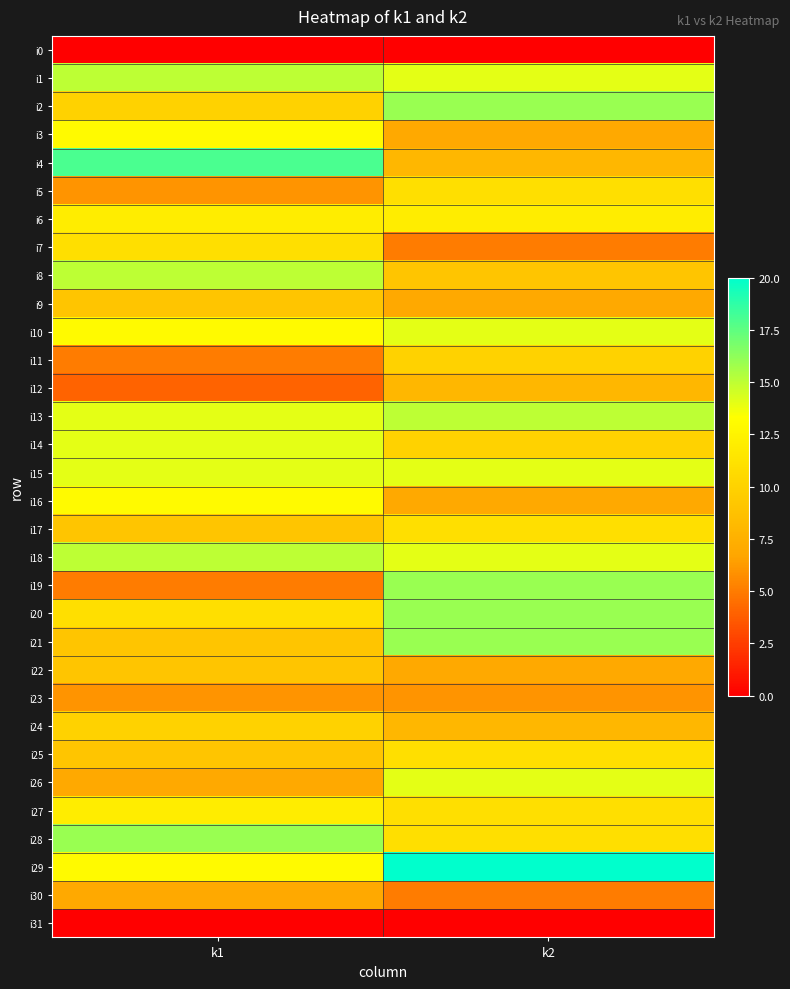

What is the total value across all series at k2?

333